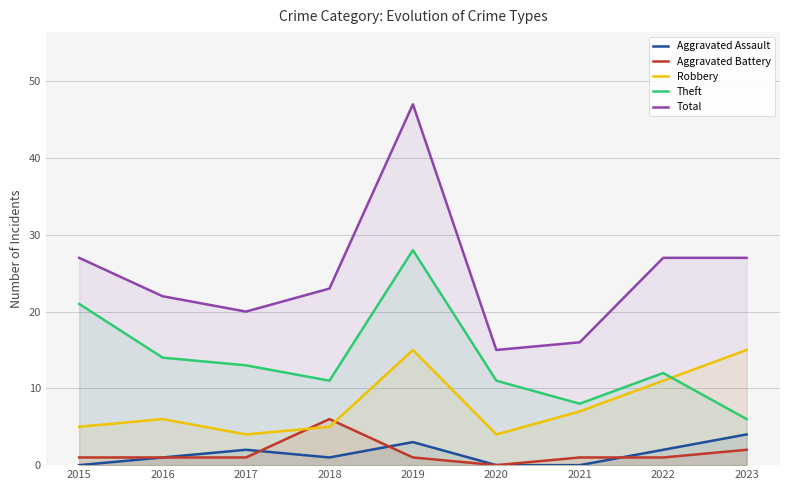

Reading left to right, extract all data points from this chart.

Aggravated Assault: 2015=0	2016=1	2017=2	2018=1	2019=3	2020=0	2021=0	2022=2	2023=4
Aggravated Battery: 2015=1	2016=1	2017=1	2018=6	2019=1	2020=0	2021=1	2022=1	2023=2
Robbery: 2015=5	2016=6	2017=4	2018=5	2019=15	2020=4	2021=7	2022=11	2023=15
Theft: 2015=21	2016=14	2017=13	2018=11	2019=28	2020=11	2021=8	2022=12	2023=6
Total: 2015=27	2016=22	2017=20	2018=23	2019=47	2020=15	2021=16	2022=27	2023=27